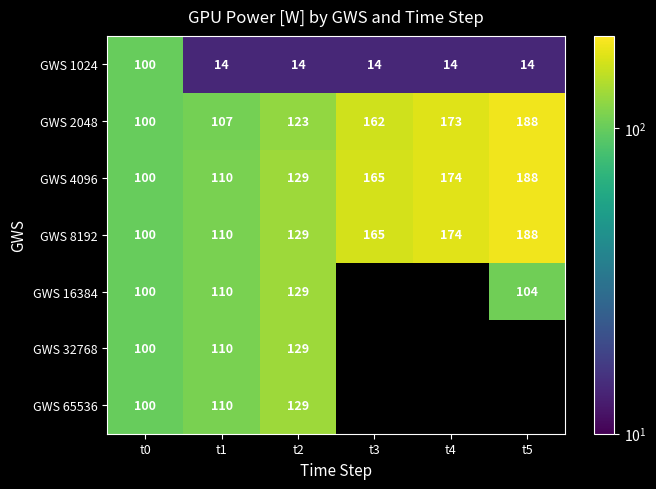

What is the greatest value displayed?

188.0